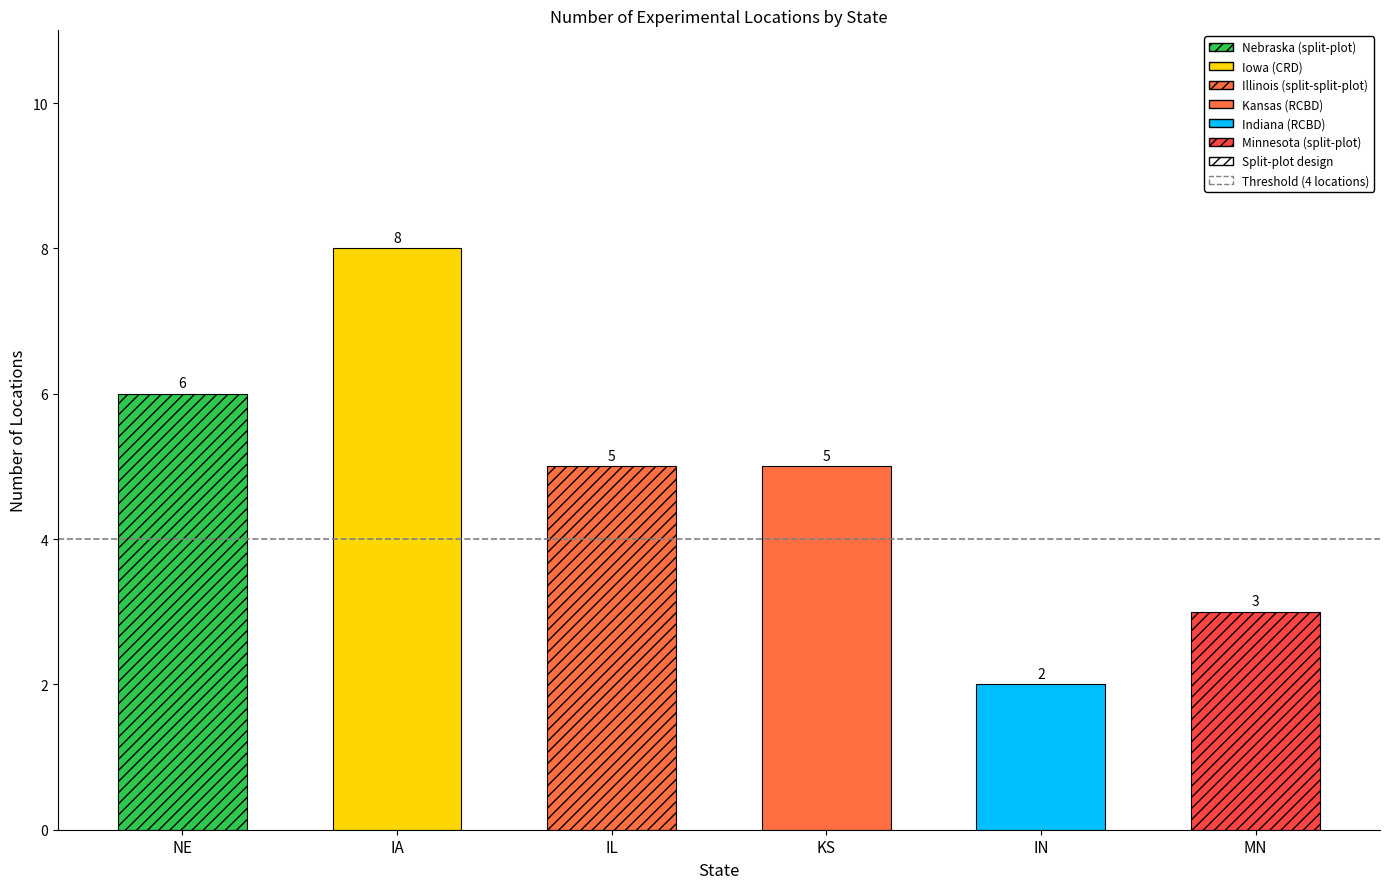

Which has a higher value, KS or IA?

IA